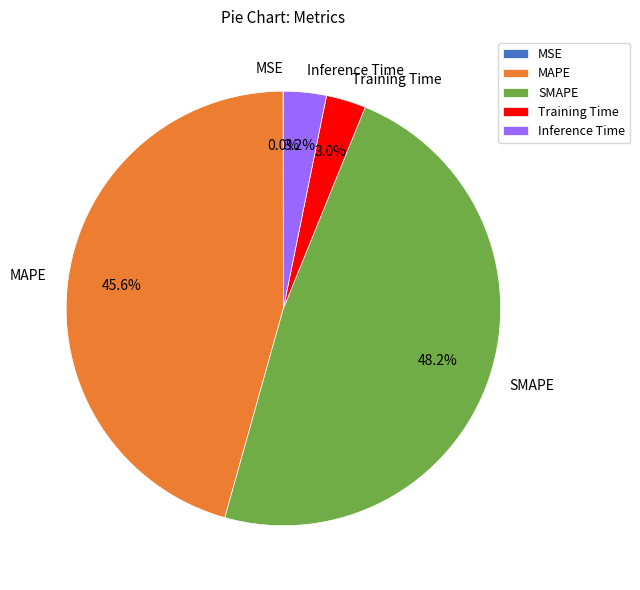

What is the largest slice in the pie chart?

SMAPE